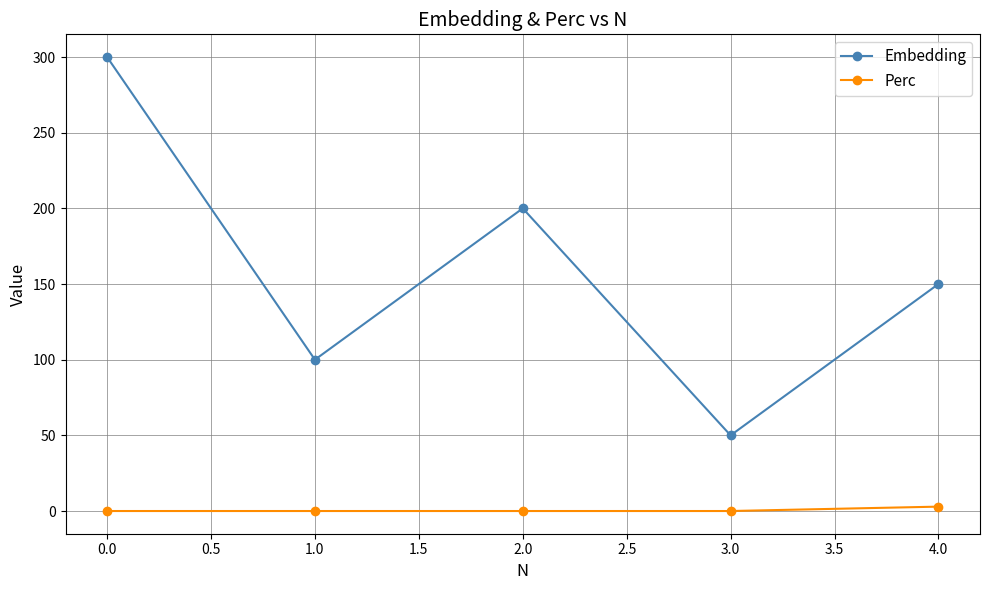

Between 2.0 and 4.0, which series saw the biggest shift?

Embedding